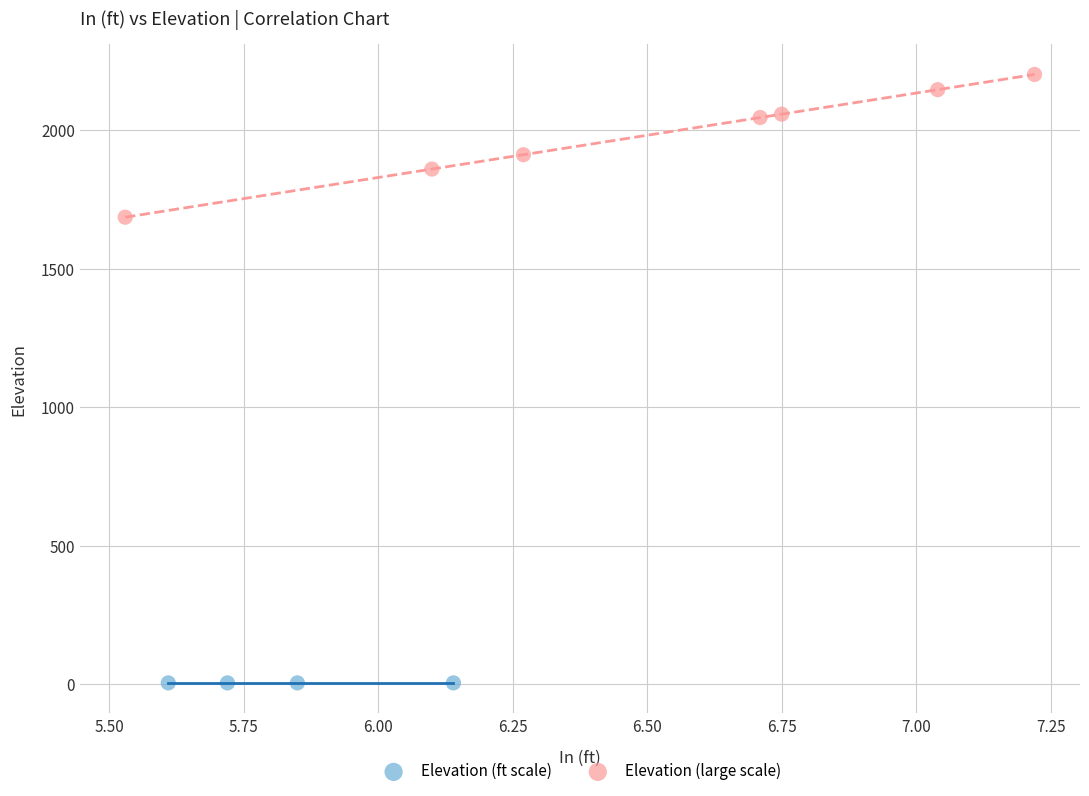

Which series has the largest Y range (max minus min)?

Elevation (large scale)